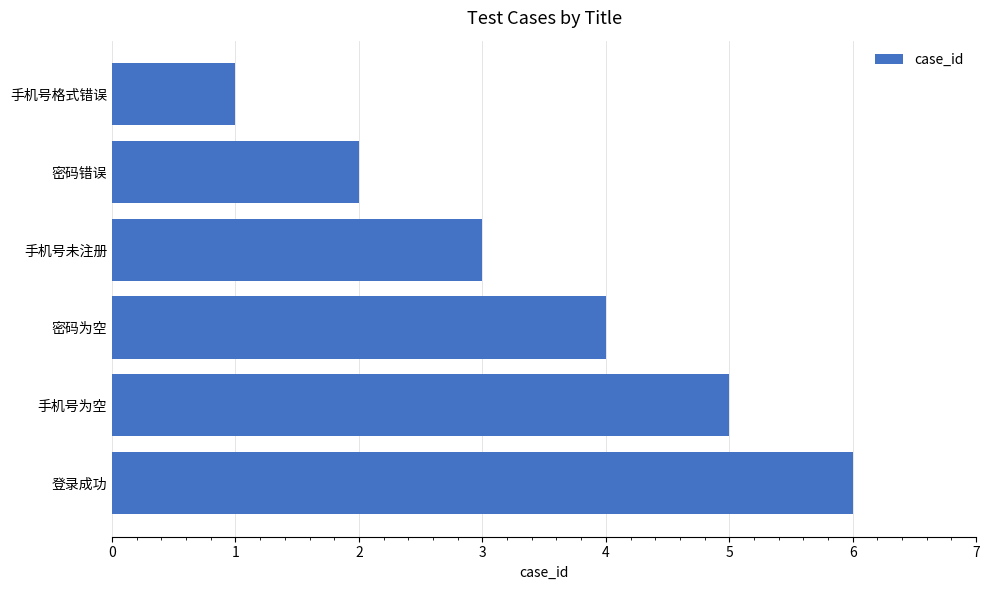

What is the difference between the maximum and minimum values?

5